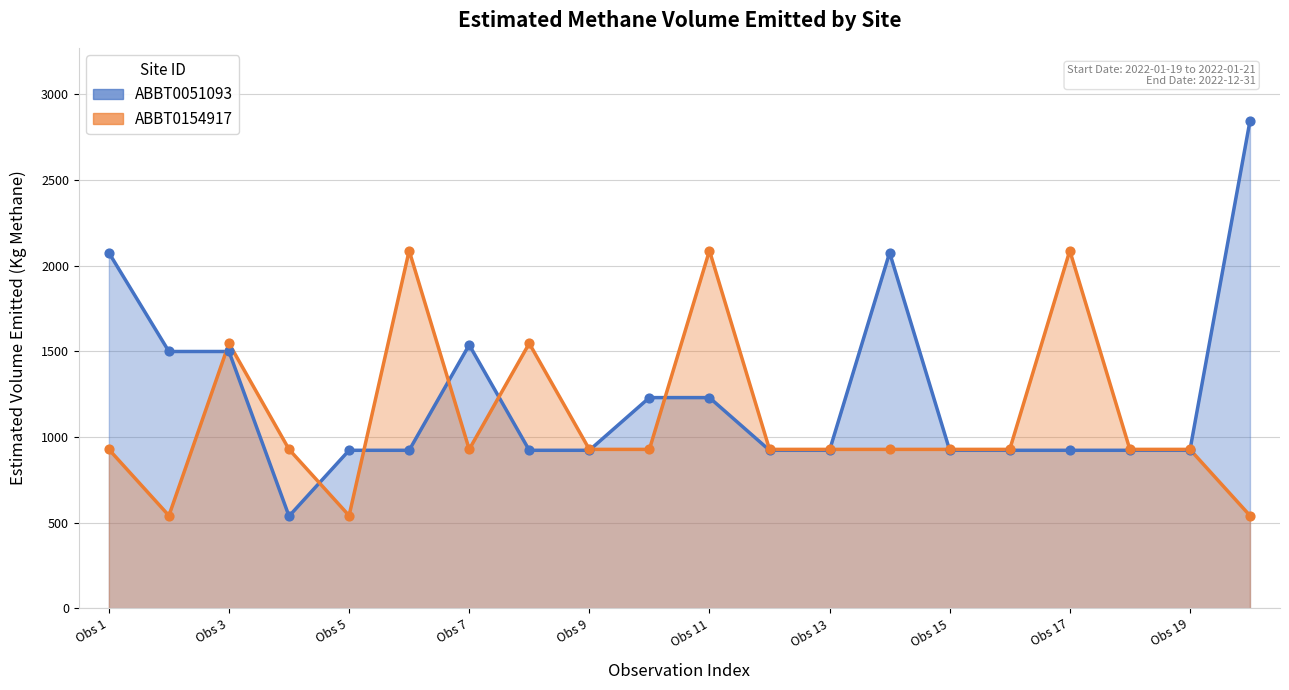

Which series has the largest total across all categories?

ABBT0051093